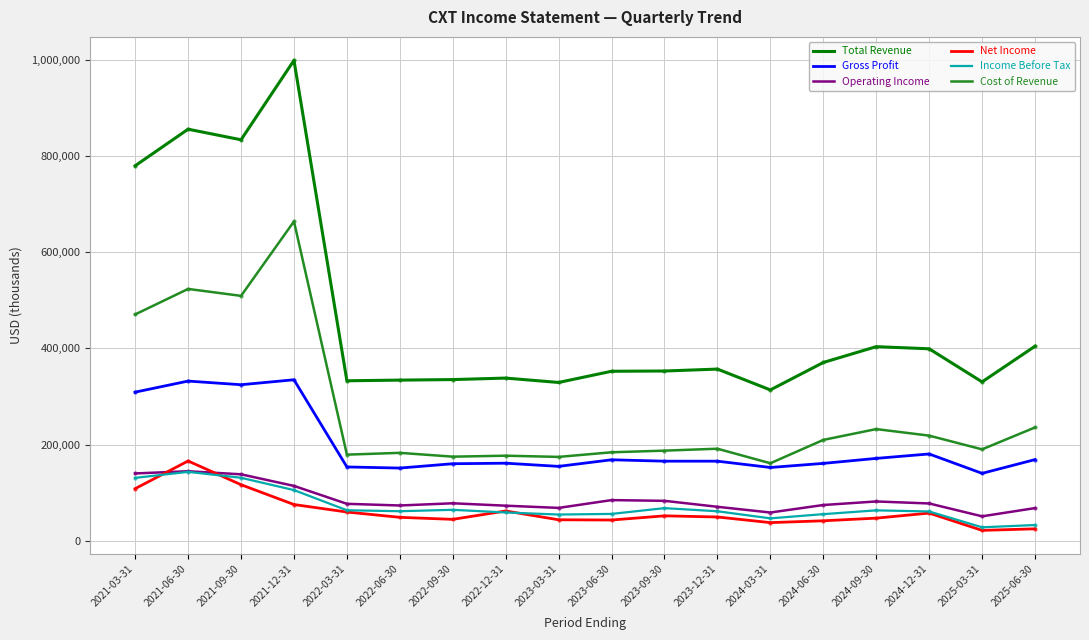

What is the spread (max minus min) of values at 2023-03-31?

285400